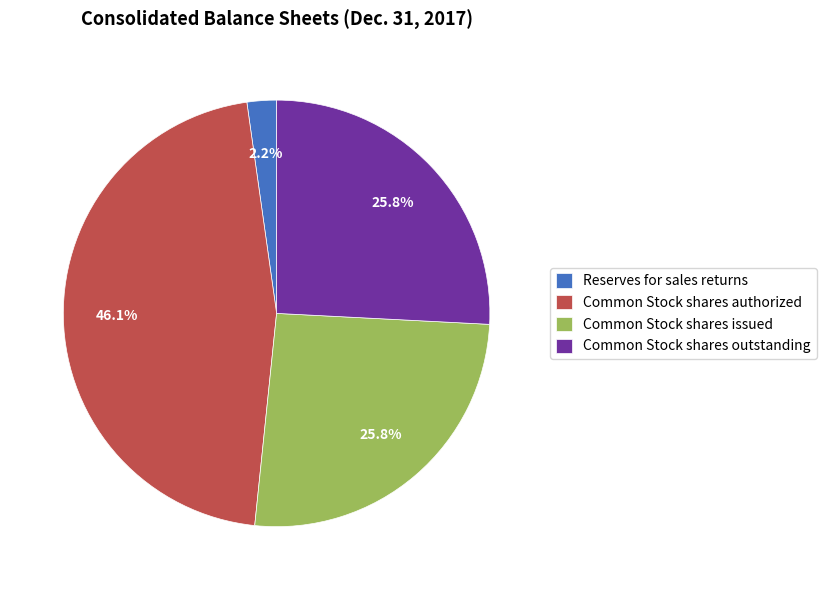

To the nearest percent, what is the combined percentage of Reserves for sales returns and Common Stock shares authorized?

48%